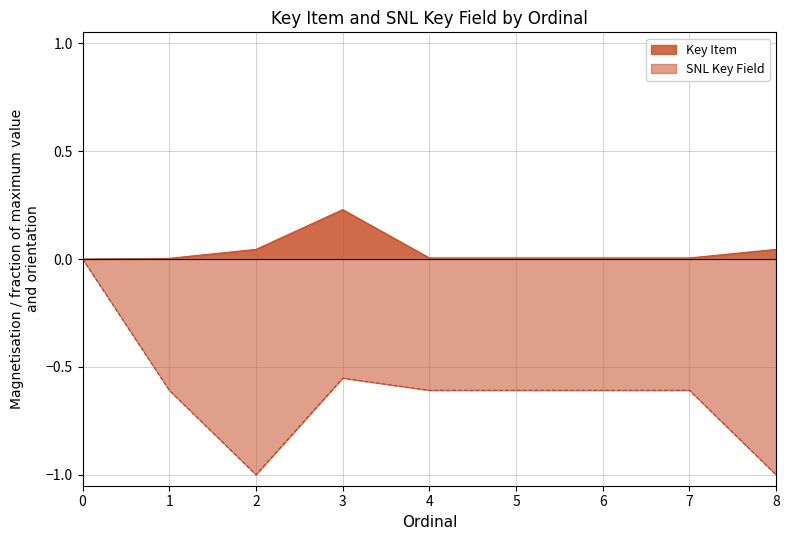

Does the chart display data point markers on the line(s)?

No